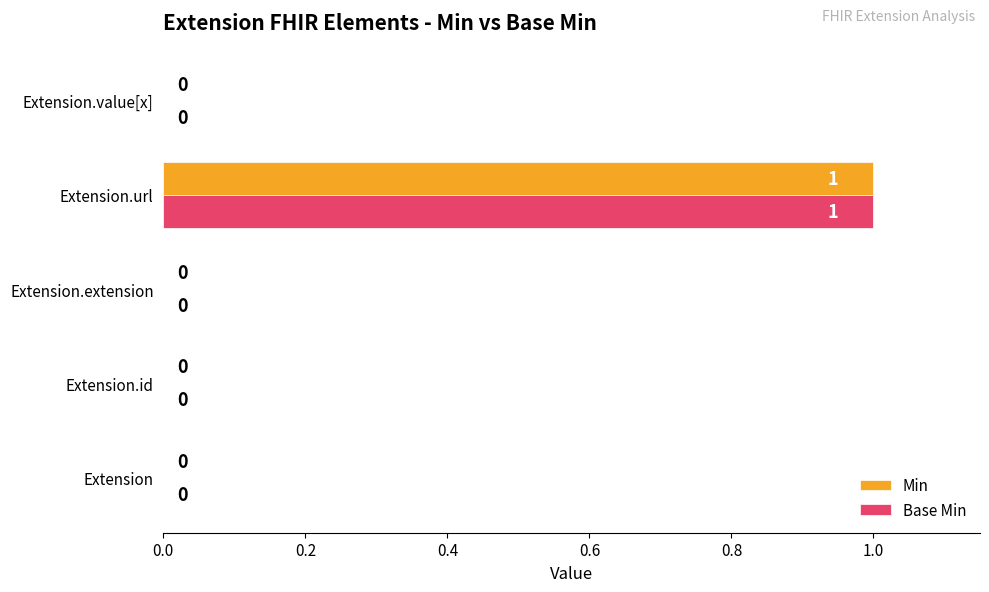

Count the number of categories in the chart.

5